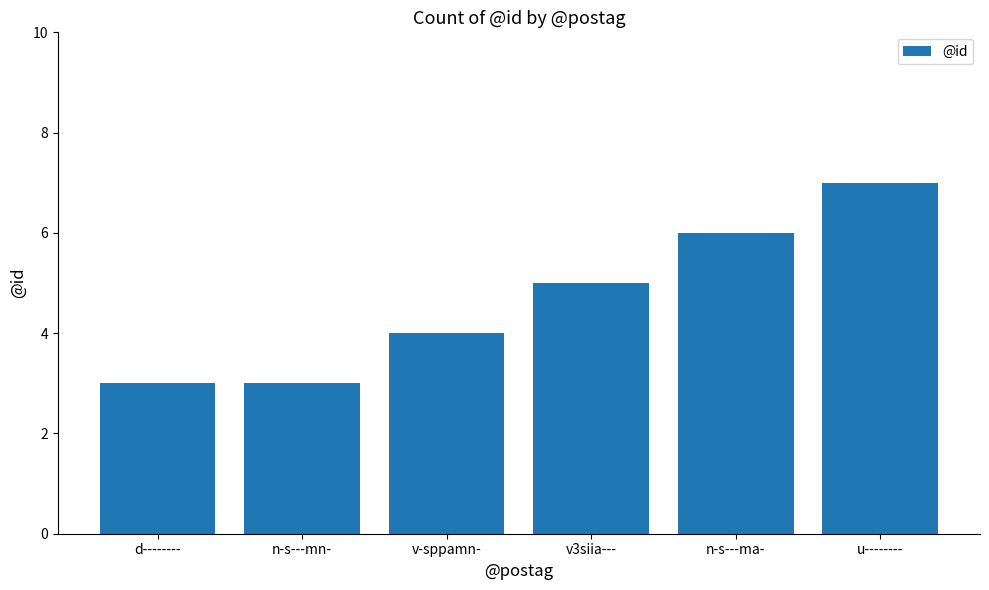

What is the difference between the values at d-------- and n-s---ma-?

3